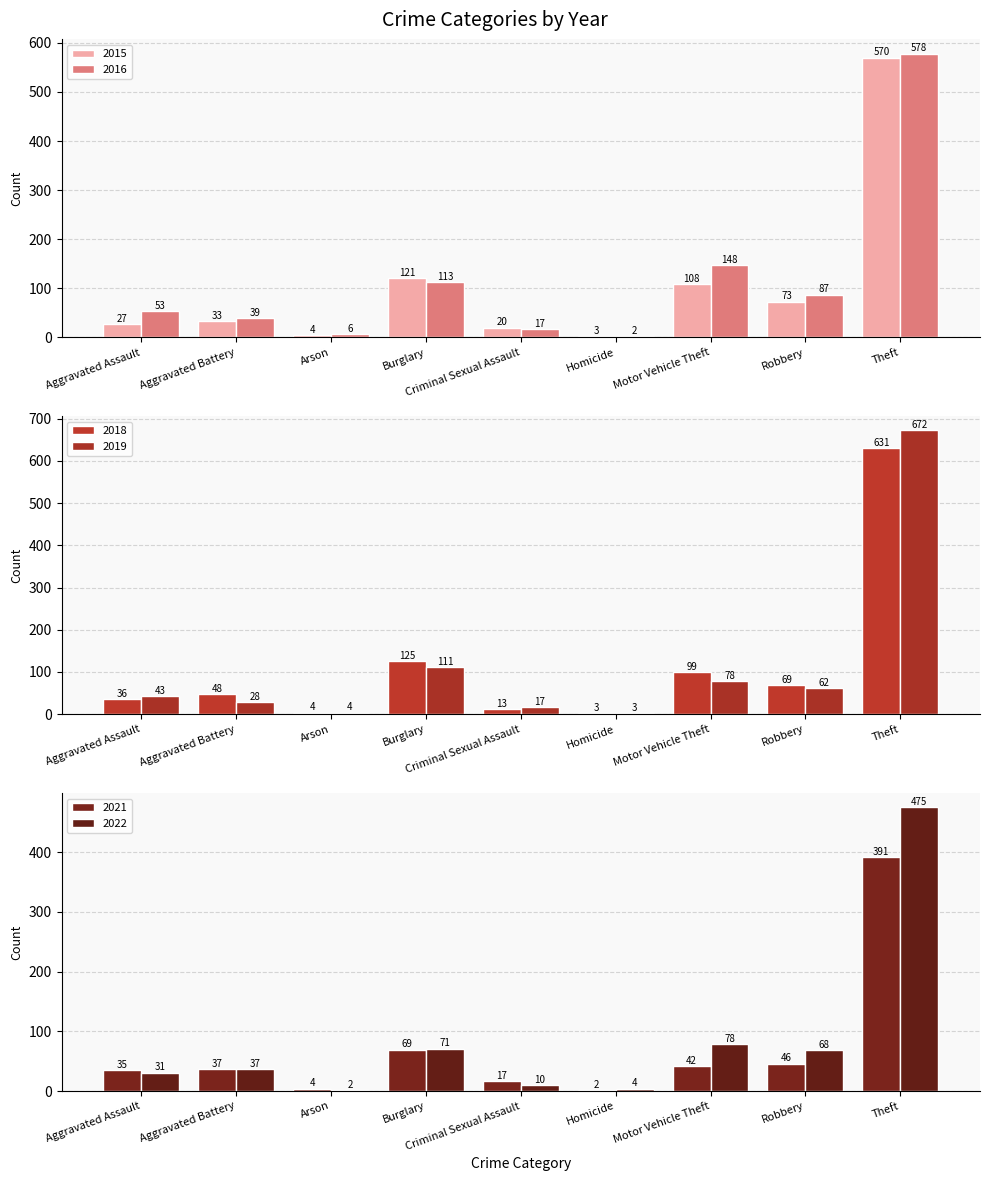

What is the spread (max minus min) of values at Motor Vehicle Theft?

106